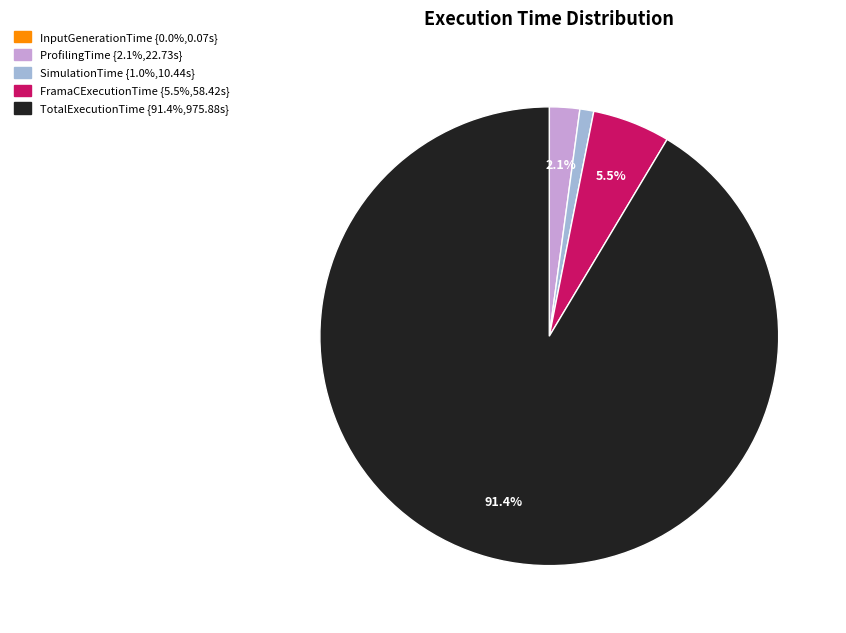

To the nearest percent, what percentage of the pie is SimulationTime?

1%